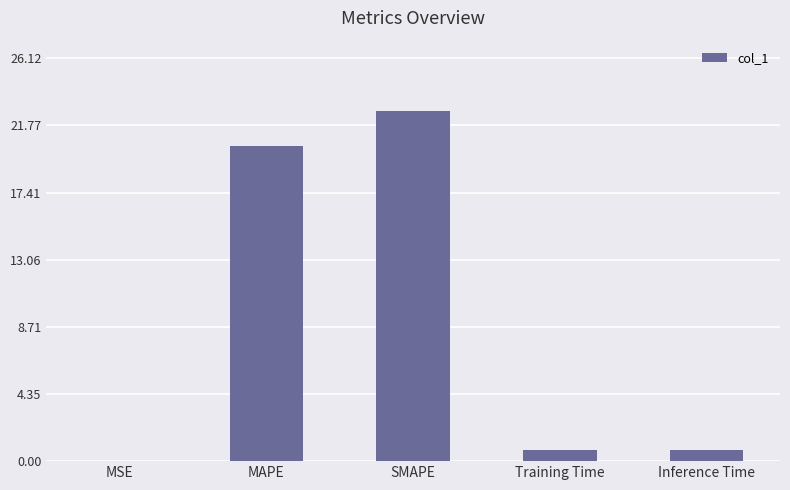

What is the sum of all values?

44.6